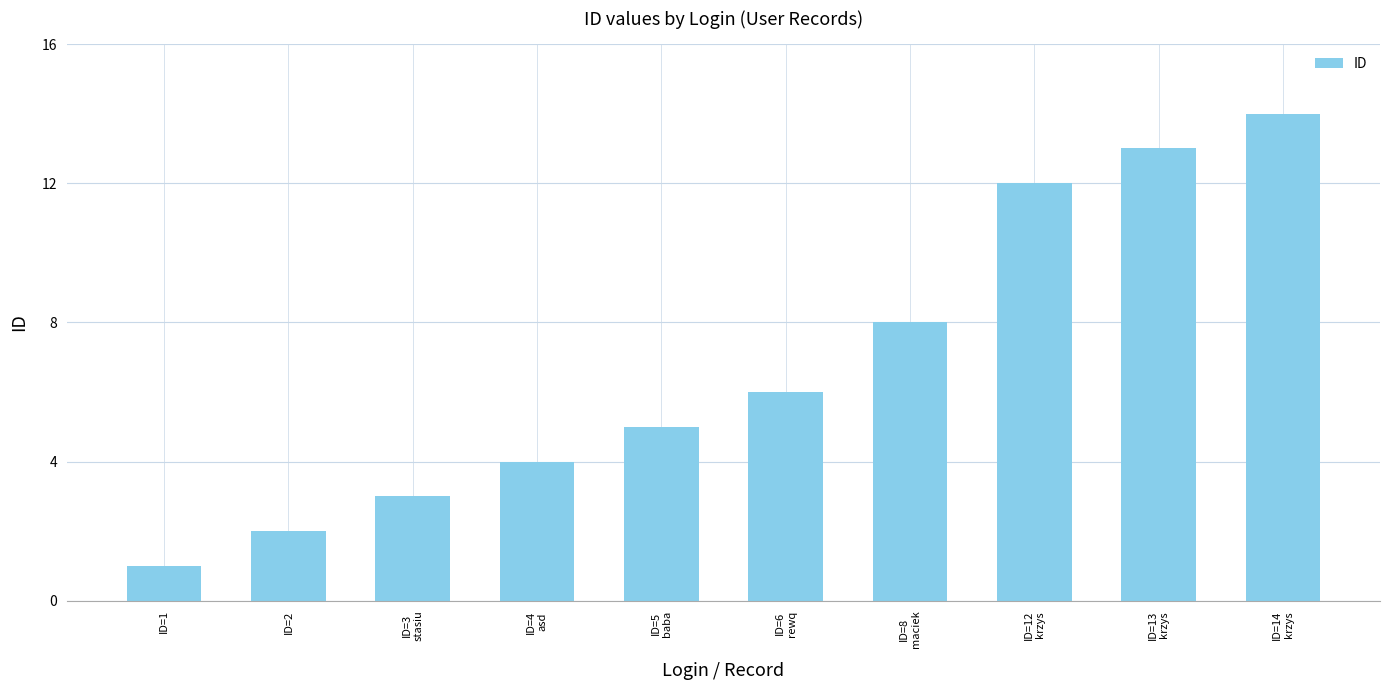

Rank the categories by value from highest to lowest.

ID=14
krzys, ID=13
krzys, ID=12
krzys, ID=8
maciek, ID=6
rewq, ID=5
baba, ID=4
asd, ID=3
stasiu, ID=2, ID=1